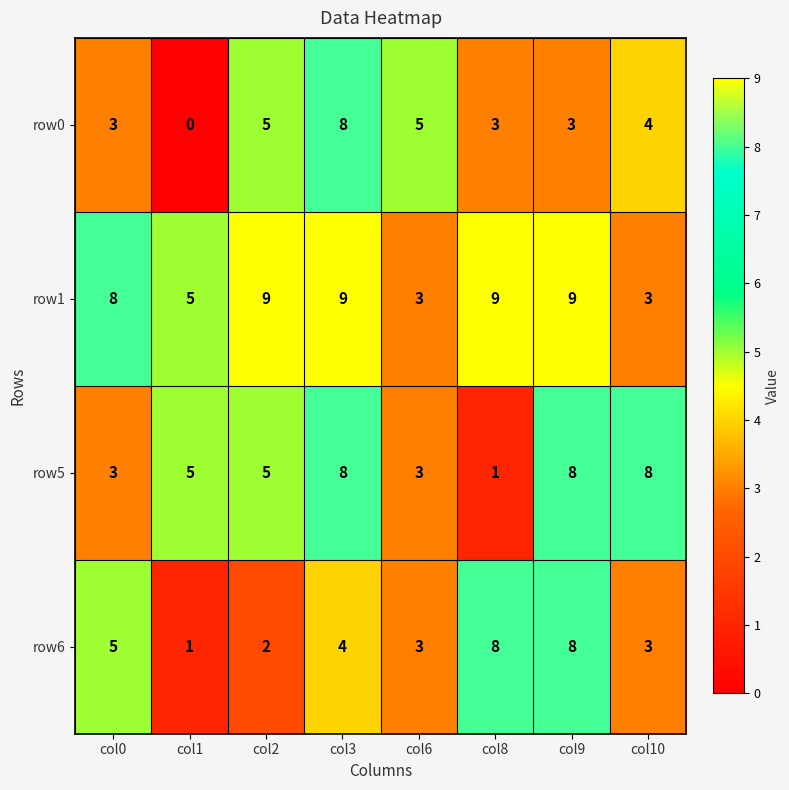

What is the difference between the maximum and minimum values in the row0 series?

8